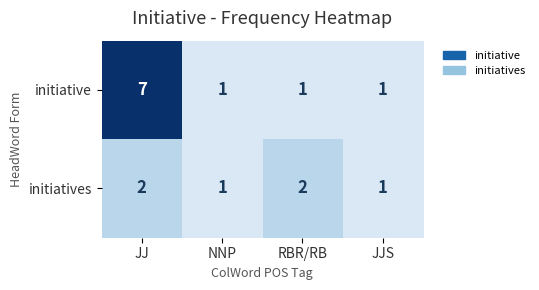

Reading left to right, what are all the values shown in this chart?

initiative: JJ=7	NNP=1	RBR/RB=1	JJS=1
initiatives: JJ=2	NNP=1	RBR/RB=2	JJS=1